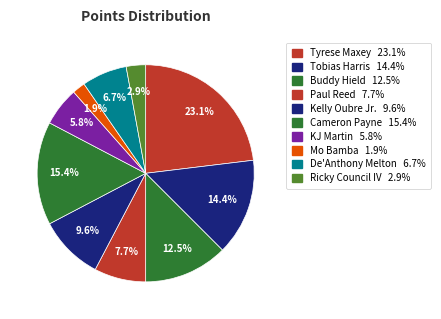

To the nearest percent, what portion does KJ Martin represent?

6%